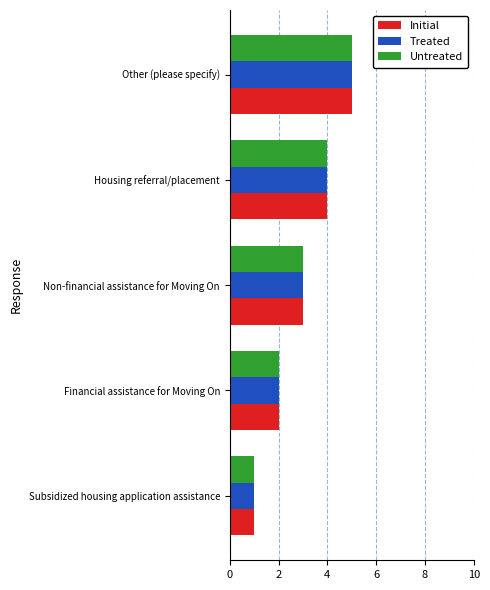

What is the total value across all series at Other (please specify)?

15